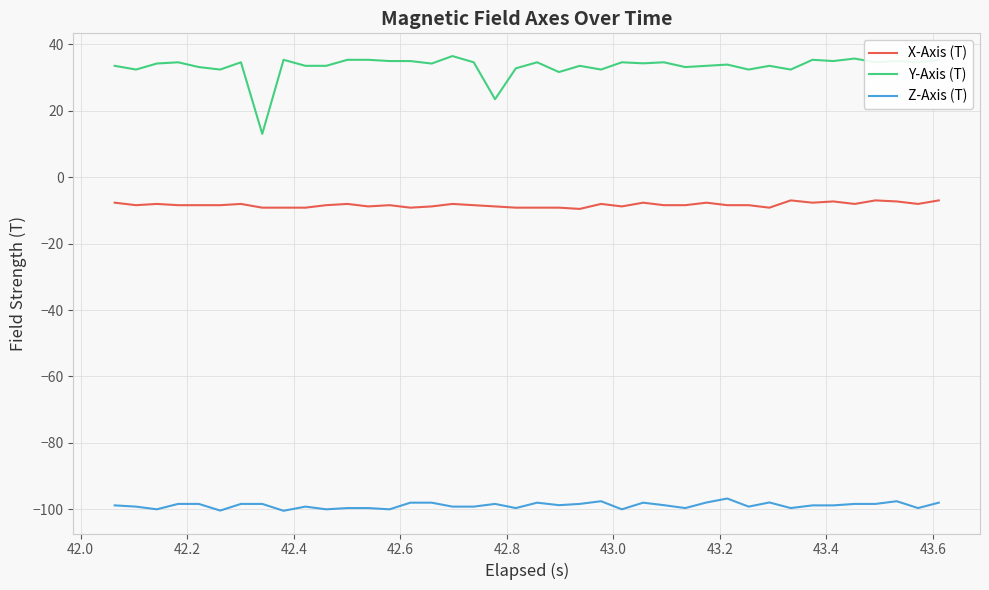

Rank the series by their maximum value, from lowest to highest.

Z-Axis (T), X-Axis (T), Y-Axis (T)